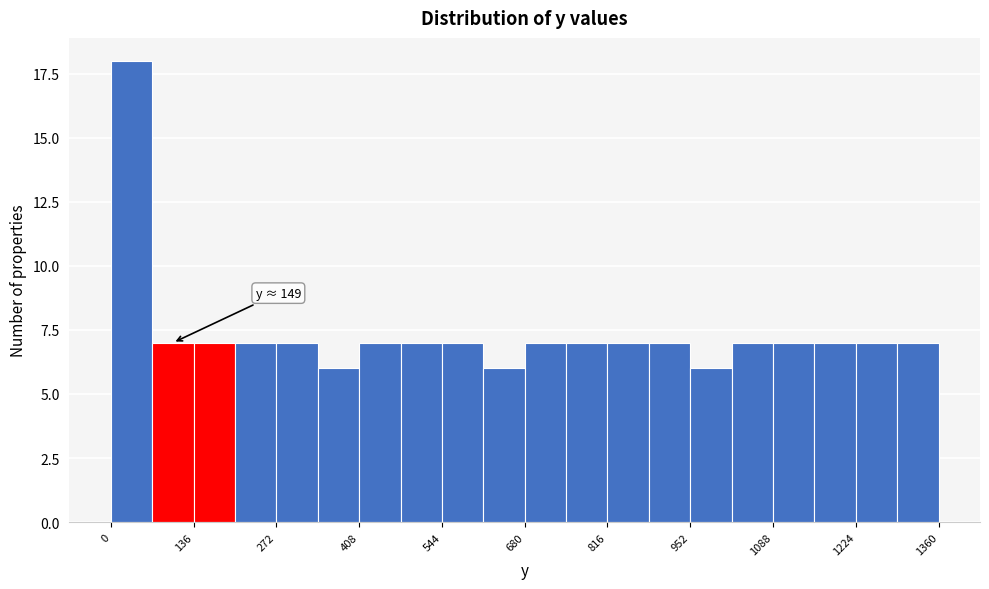

Around what value on the x-axis is the tallest bar? Give the approximate position of its centre, as read against the axis.

40